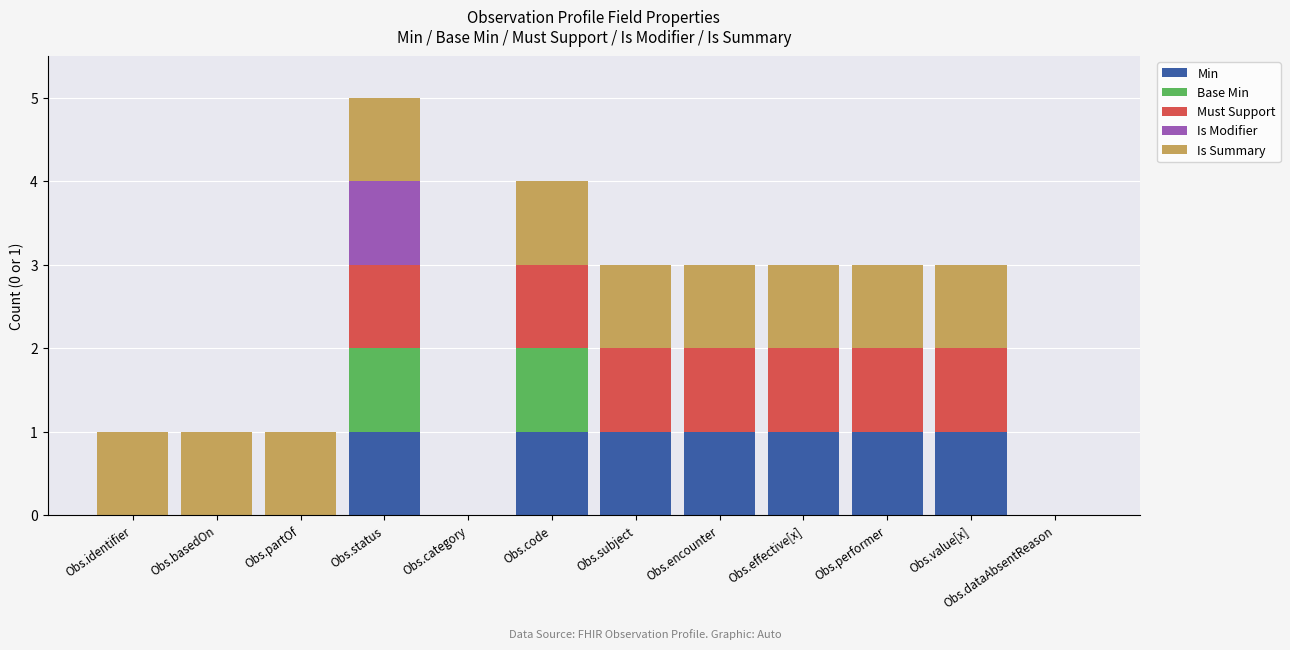

At which category is the sum across all series the highest?

Obs.status